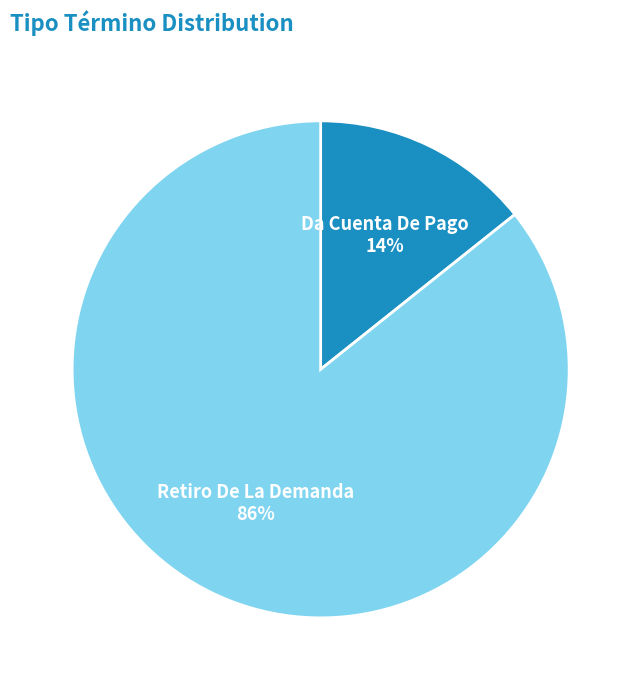

To the nearest percent, what is the average slice percentage?

50%